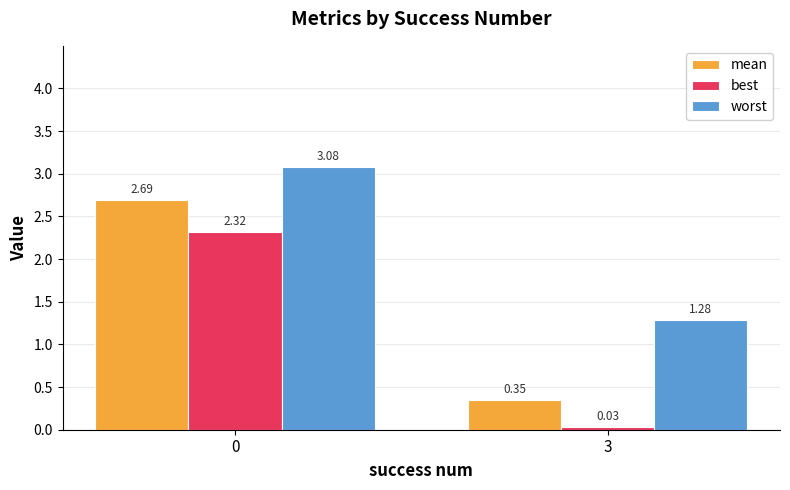

How many series are shown in this chart?

3